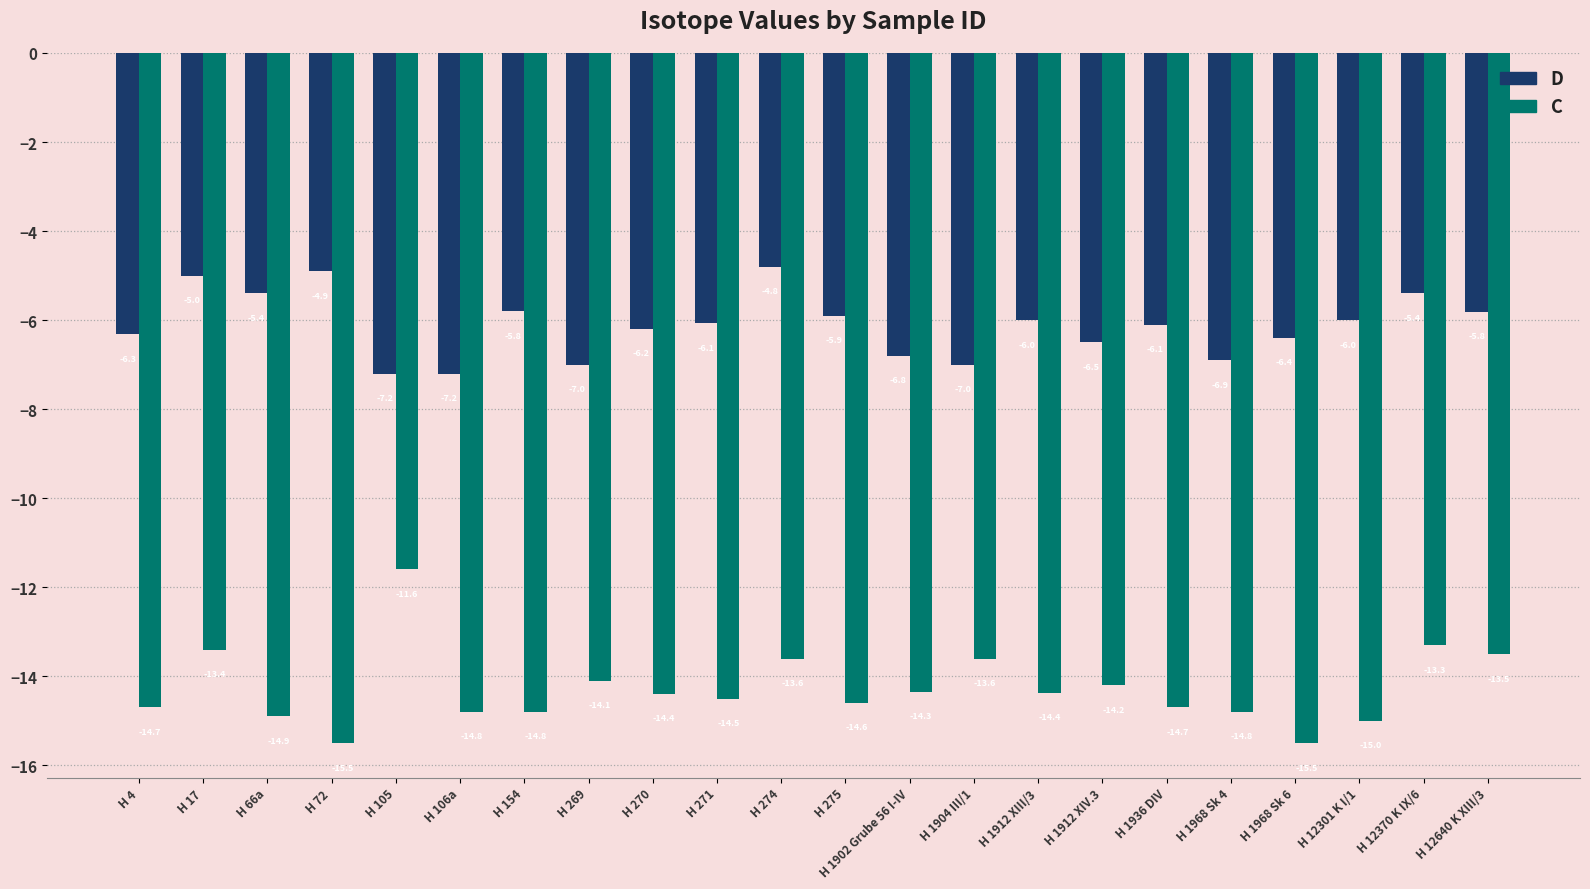

Where is C nearest to the value -13?

H 12370 K IX/6